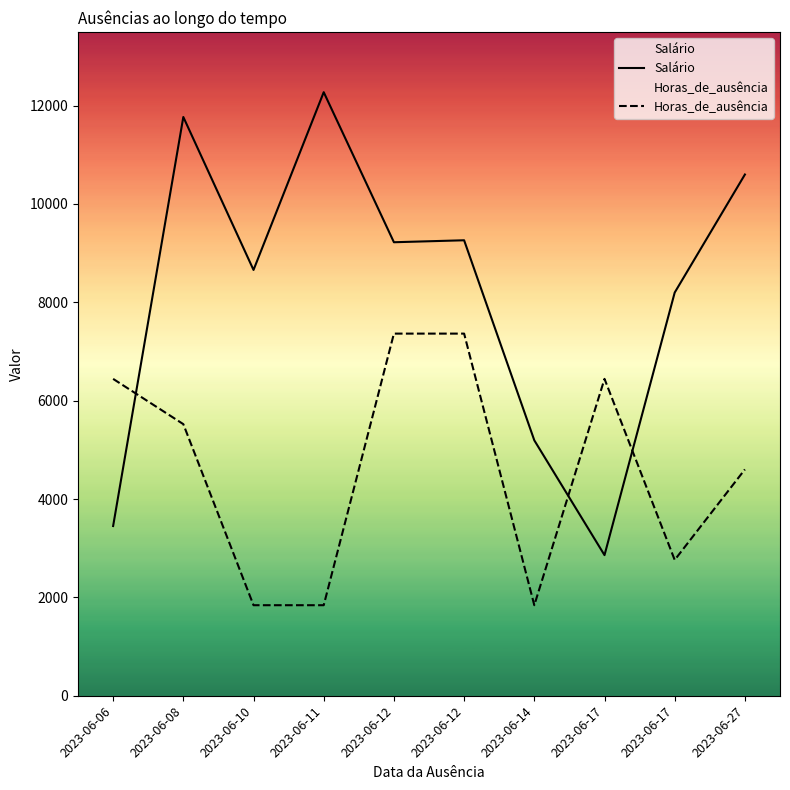

What is the total value across all series at 2023-06-10?

10499.9